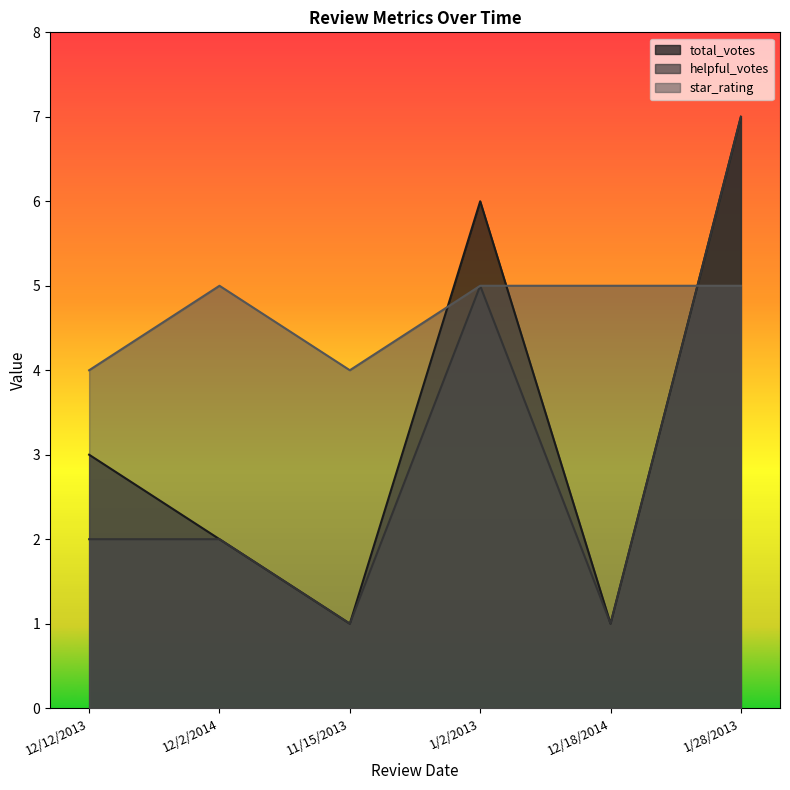

At which category is the sum across all series the highest?

1/28/2013